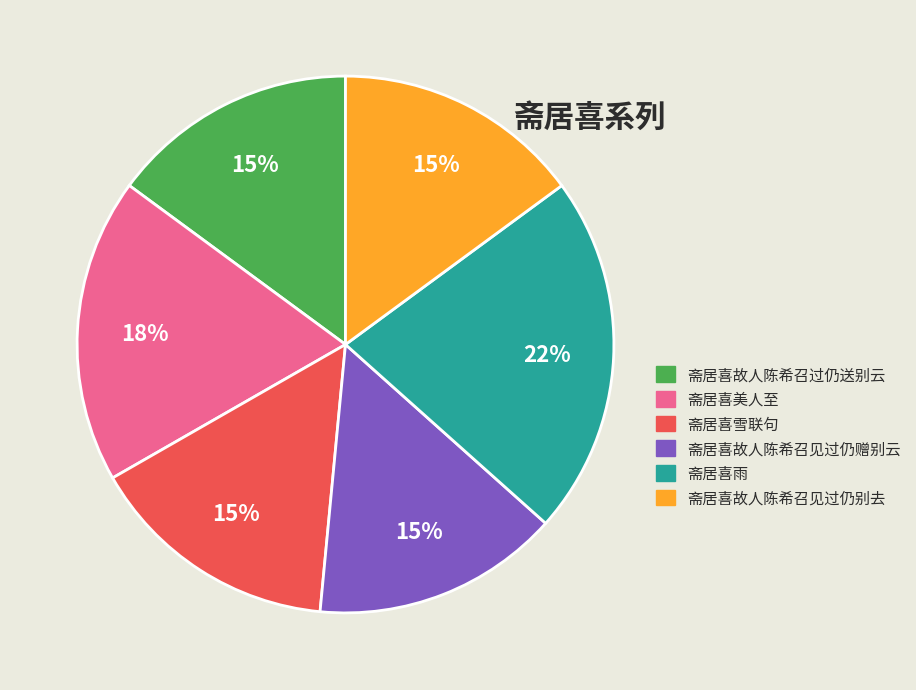

True or false: 斋居喜雨 accounts for 22% of the total.

True